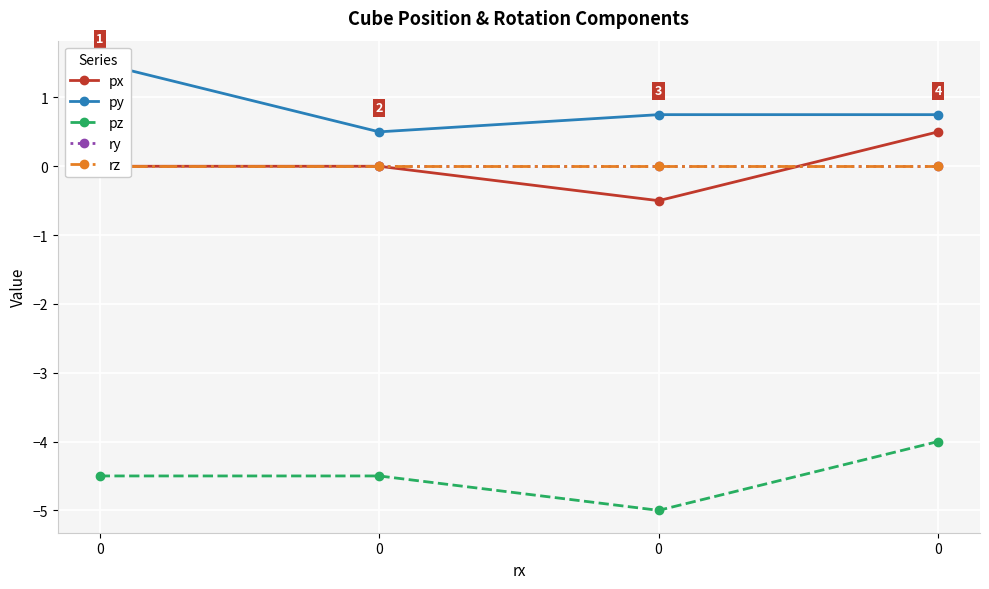

Which series has the widest spread of values?

px